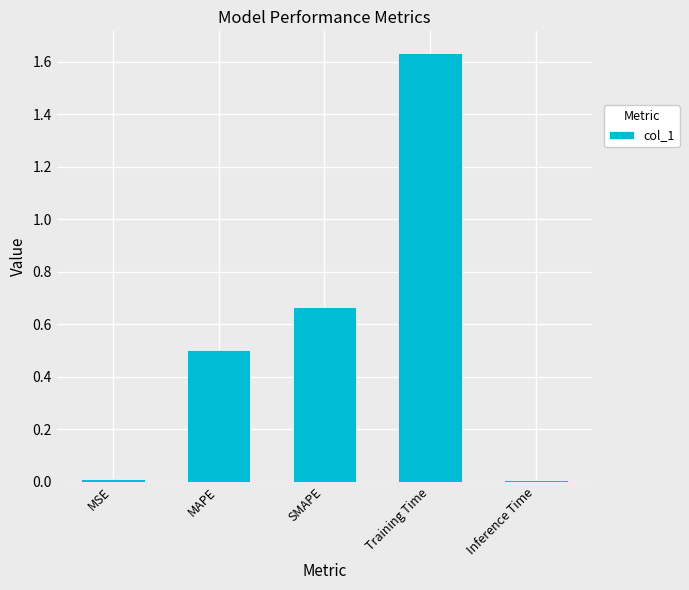

How many series are shown in this chart?

1